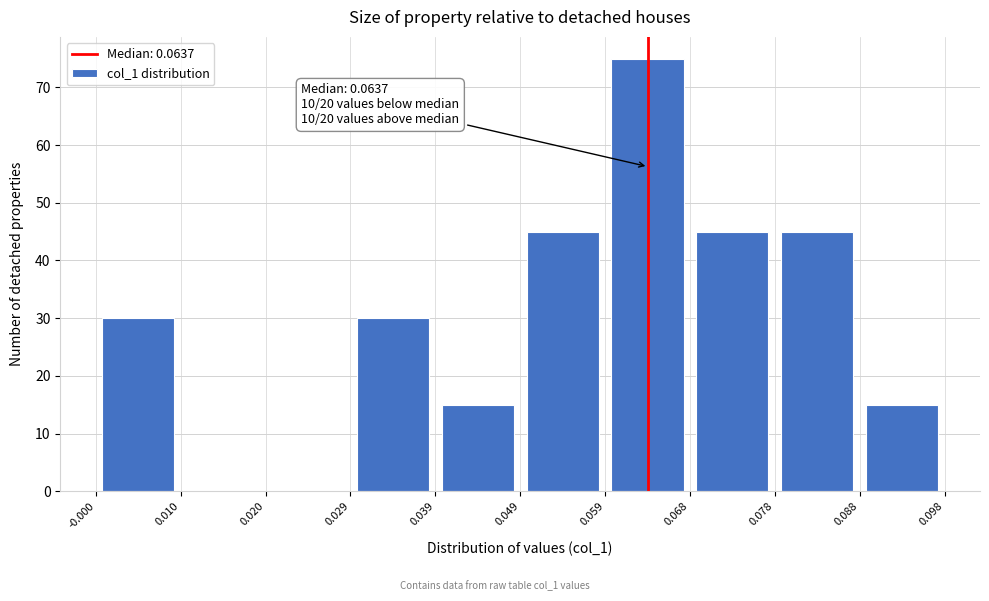

Over which range of the x-axis is the bar tallest?

0.059 to 0.068